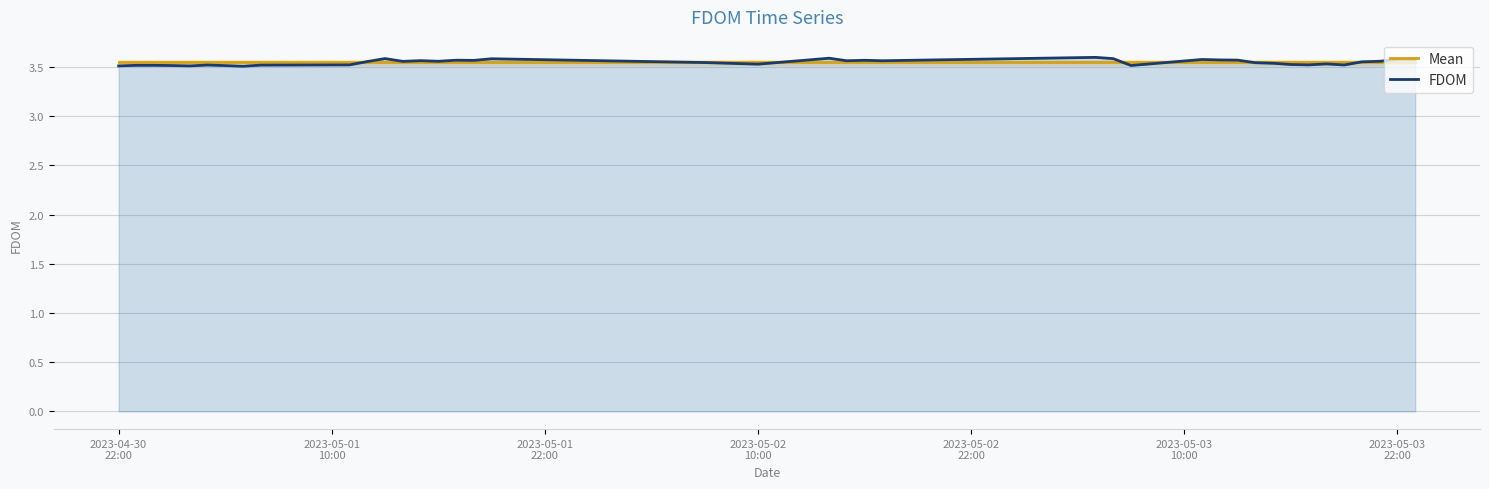

True or false: FDOM has more than 2 interior local peaks.

True